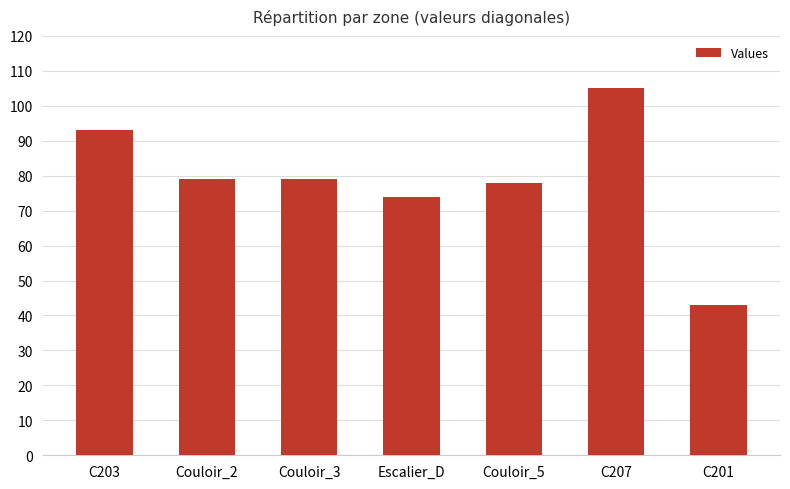

The value at Couloir_3 is 79. True or false?

True